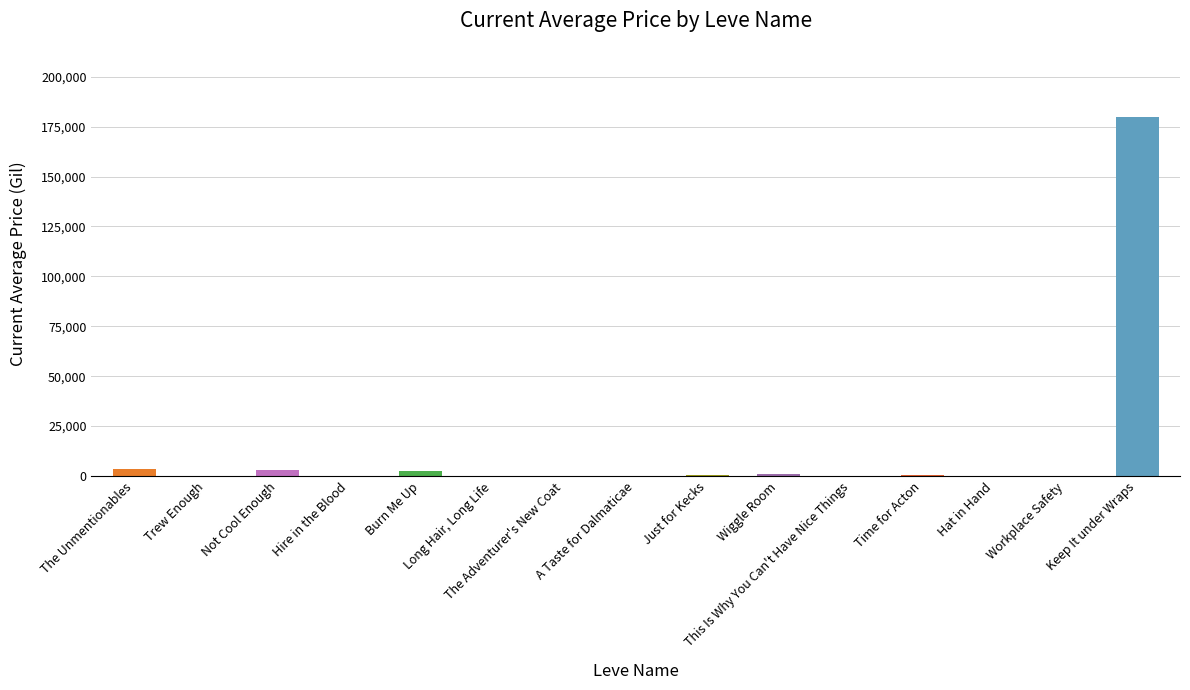

What is the greatest value displayed?

179968.0